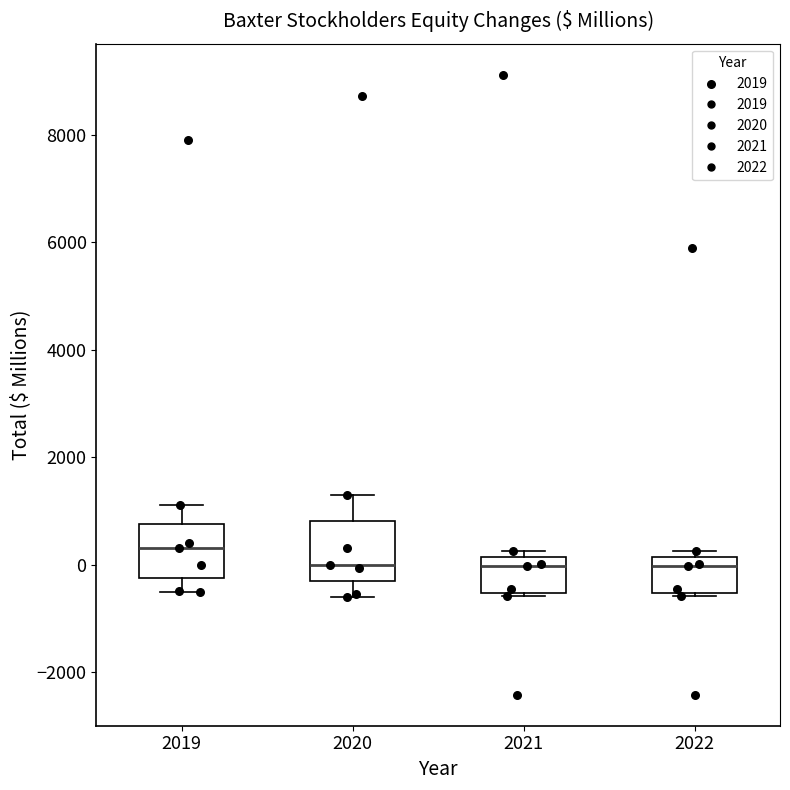

Which box's median line is the highest?

2019